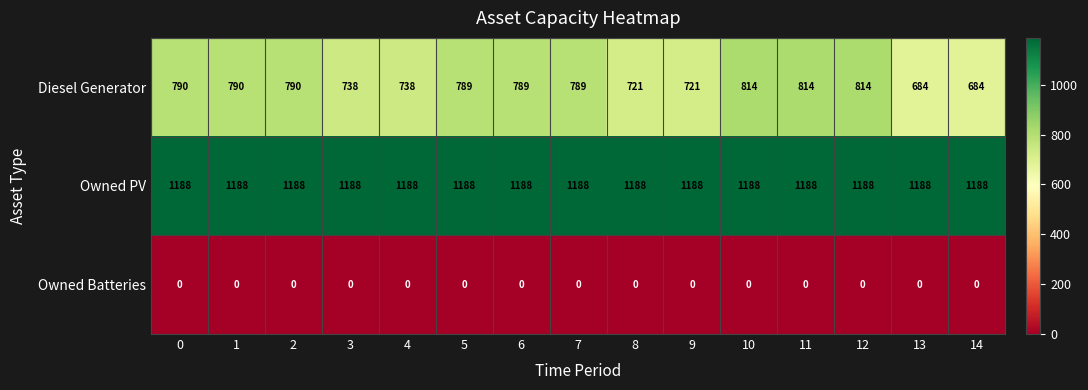

What is the difference between the highest and lowest values at 6?

1188